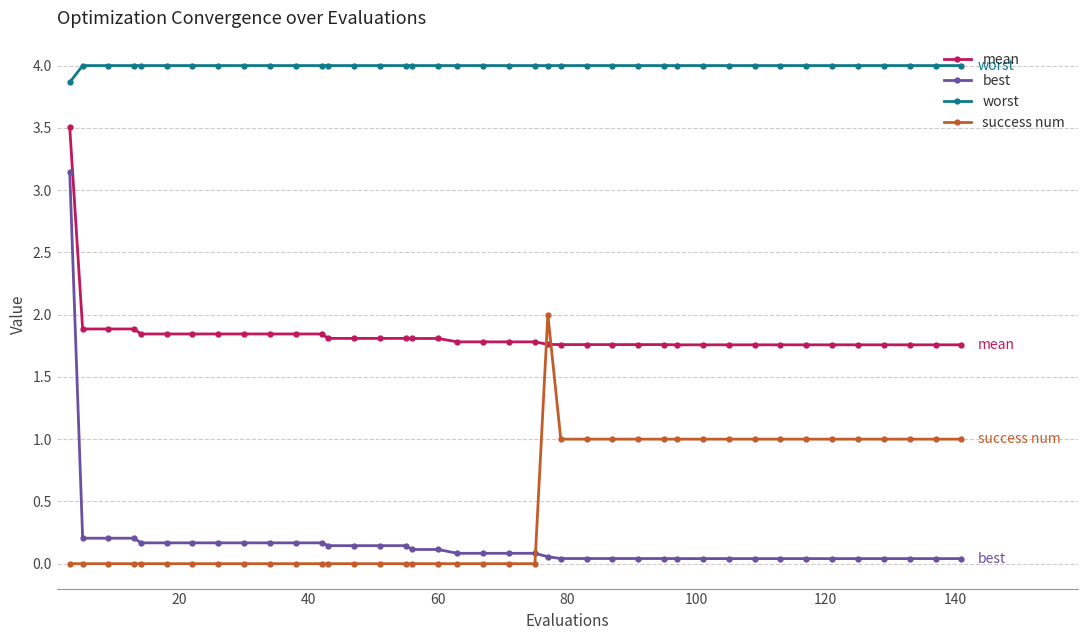

What are all the series names shown in the legend?

mean, best, worst, success num